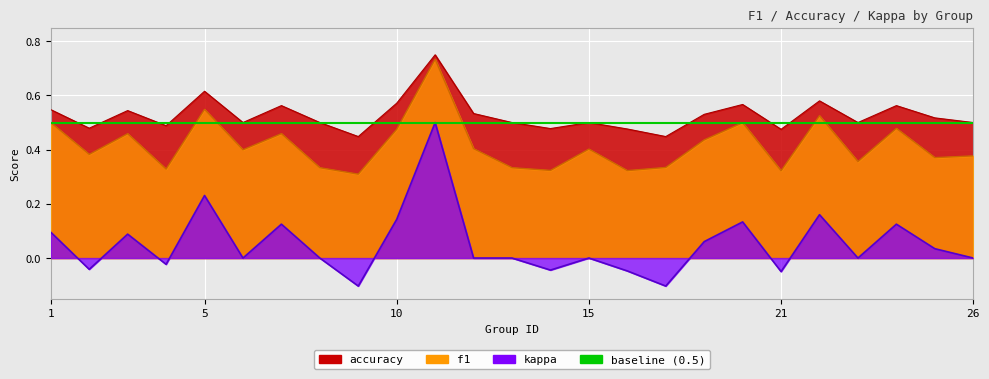

Reading right to left, what are all the values shown in this chart?

f1: 26=0.4	25=0.4	24=0.5	23=0.4	22=0.5	21=0.3	19=0.5	18=0.4	17=0.3	16=0.3	15=0.4	14=0.3	13=0.3	12=0.4	11=0.7	10=0.5	9=0.3	8=0.3	7=0.5	6=0.4	5=0.5	4=0.3	3=0.5	2=0.4	1=0.5
accuracy: 26=0.5	25=0.5	24=0.6	23=0.5	22=0.6	21=0.5	19=0.6	18=0.5	17=0.4	16=0.5	15=0.5	14=0.5	13=0.5	12=0.5	11=0.8	10=0.6	9=0.4	8=0.5	7=0.6	6=0.5	5=0.6	4=0.5	3=0.5	2=0.5	1=0.5
kappa: 26=0.0	25=0.0	24=0.1	23=0.0	22=0.2	21=-0.1	19=0.1	18=0.1	17=-0.1	16=-0.0	15=0.0	14=-0.0	13=-0.0	12=-0.0	11=0.5	10=0.1	9=-0.1	8=0.0	7=0.1	6=0.0	5=0.2	4=-0.0	3=0.1	2=-0.0	1=0.1